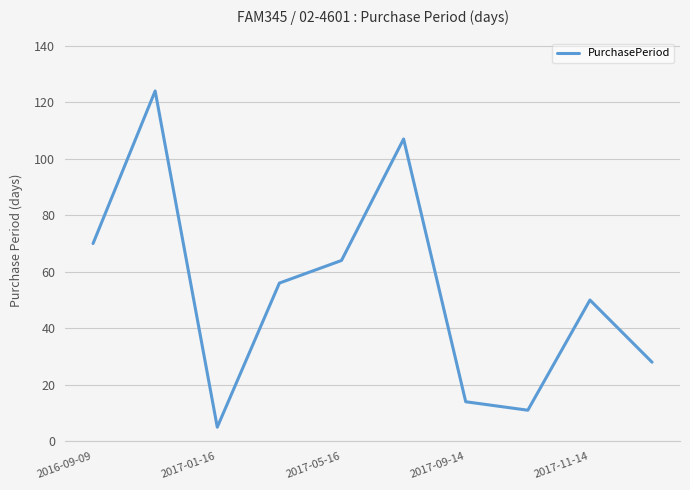

What is the maximum value shown in the chart?

124